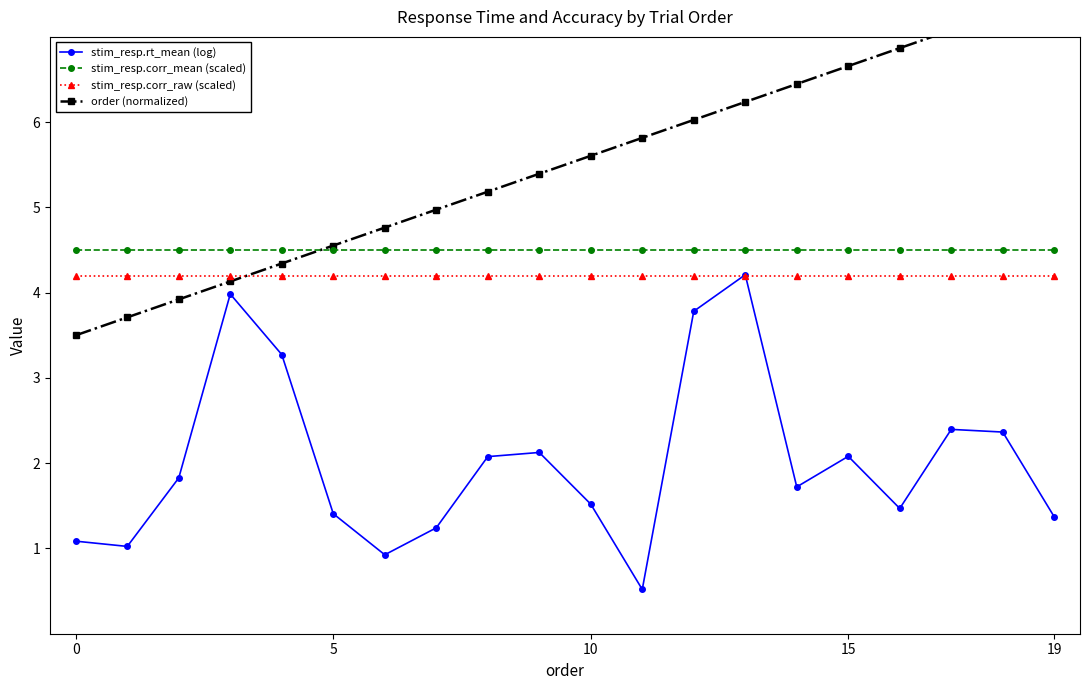

List the series in order of their peak value, lowest first.

stim_resp.corr_raw (scaled), stim_resp.rt_mean (log), stim_resp.corr_mean (scaled), order (normalized)